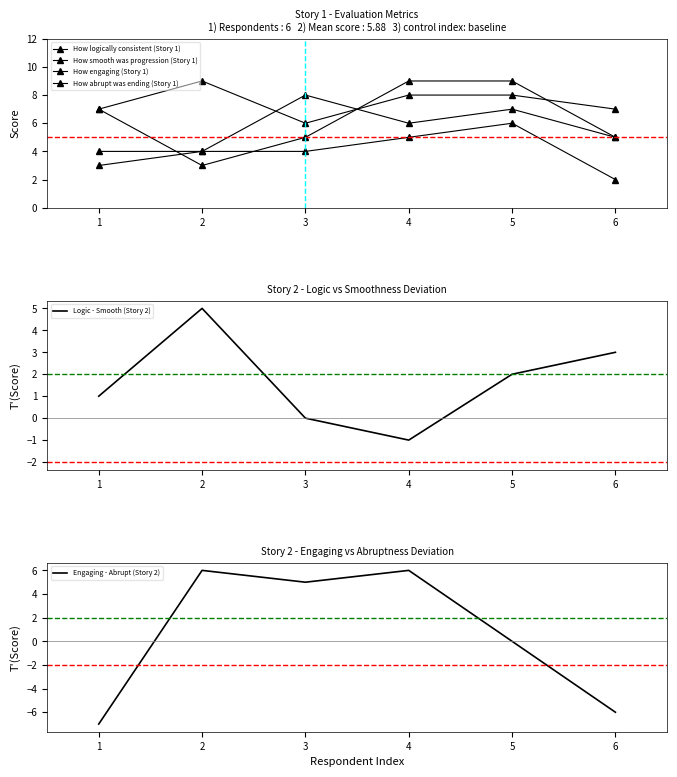

Which series has the widest spread of values?

Engaging - Abrupt (Story 2)